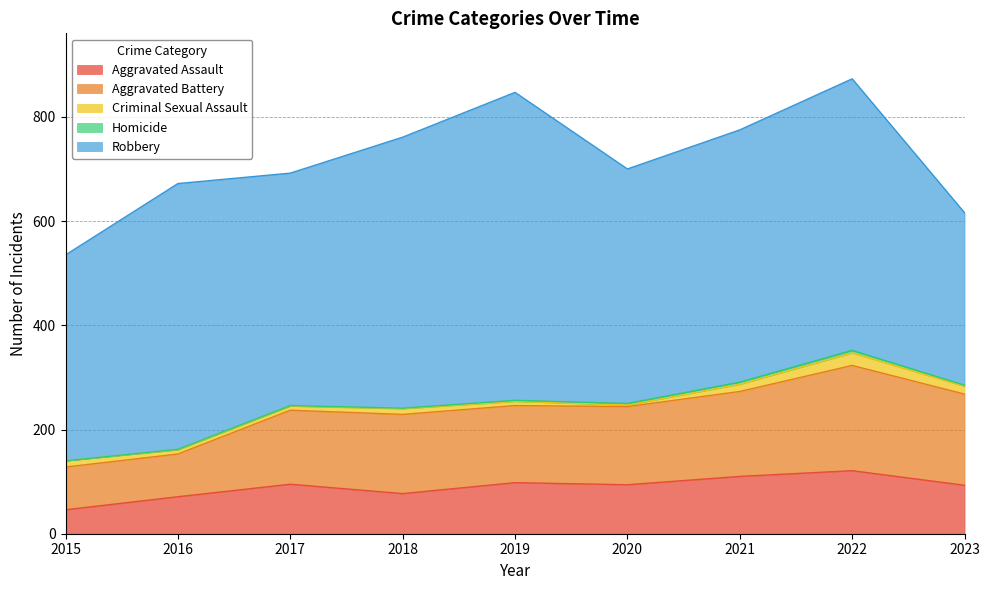

True or false: Aggravated Assault and Robbery cross at least once.

False